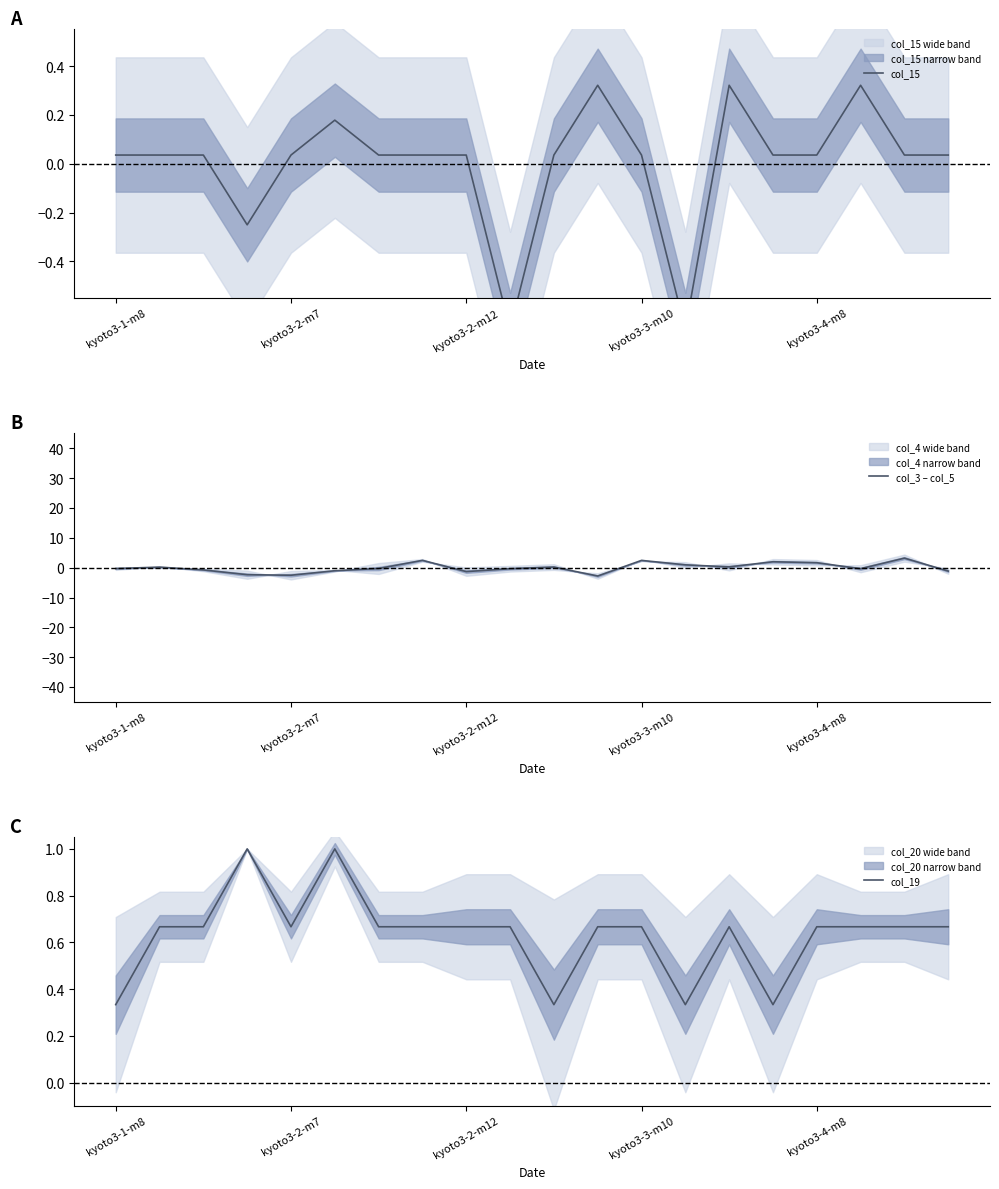

Is it true that col_3 – col_5 equals -1.3 at kyoto3-2-m12?

True